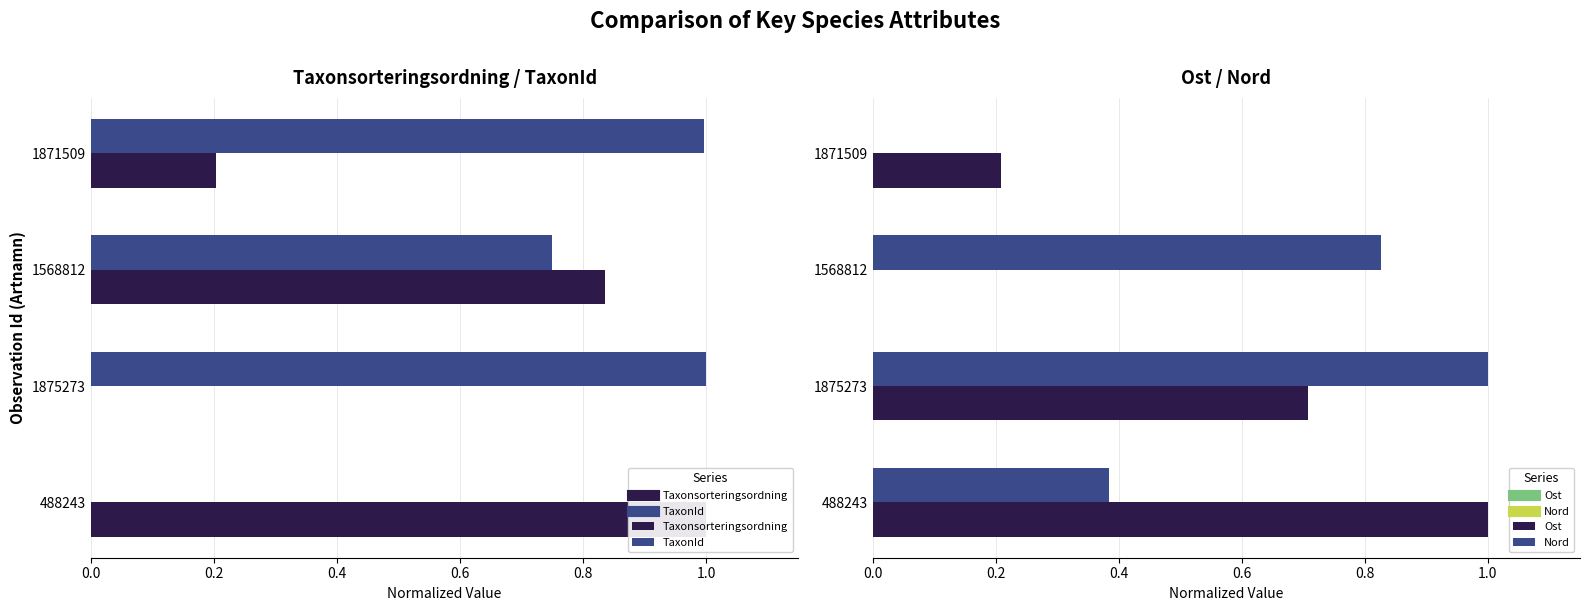

What is the sum of all Taxonsorteringsordning values?

2.0